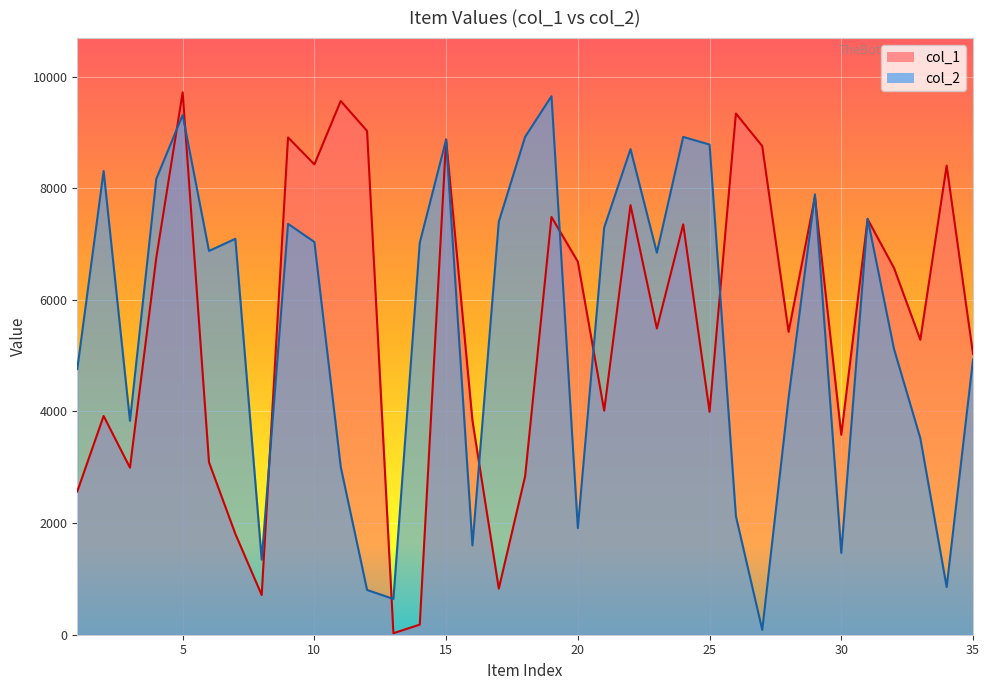

What is the value of the col_2 point at the 26th from the left?

2124